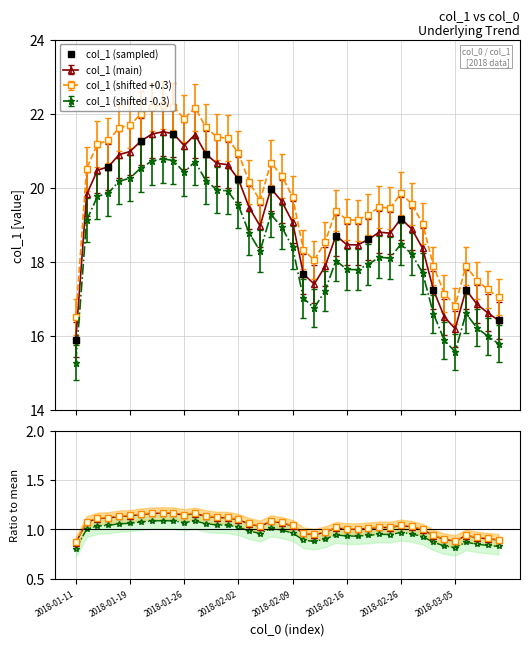

What is the difference between the maximum and minimum values?

5.6